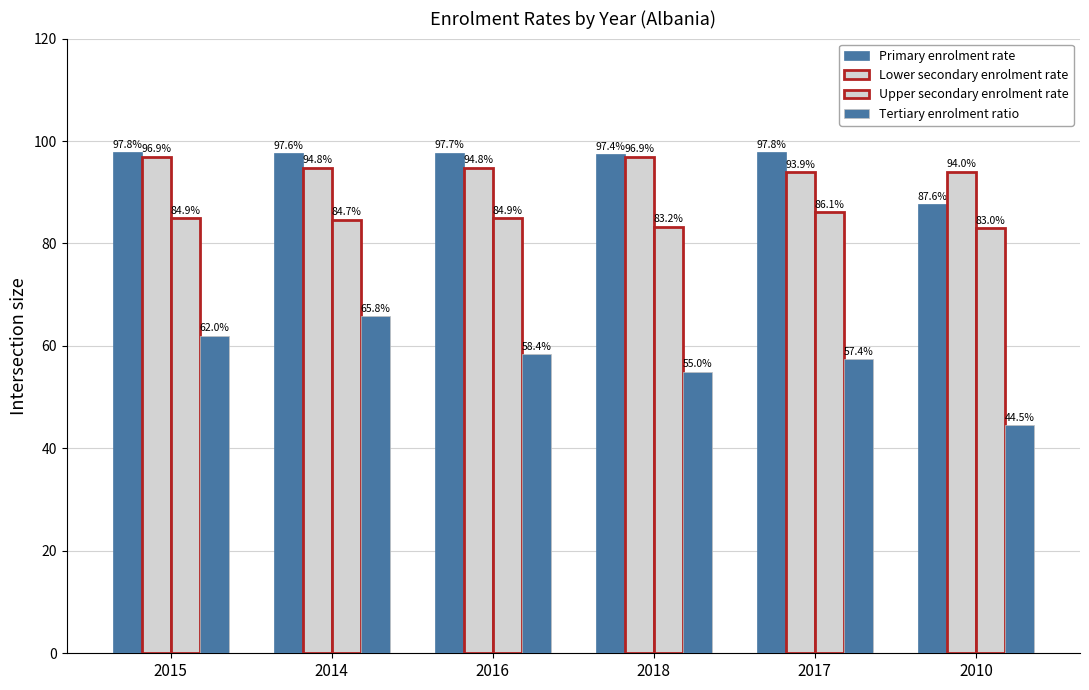

Rank the series at 2018 from highest to lowest value.

Primary enrolment rate, Lower secondary enrolment rate, Upper secondary enrolment rate, Tertiary enrolment ratio